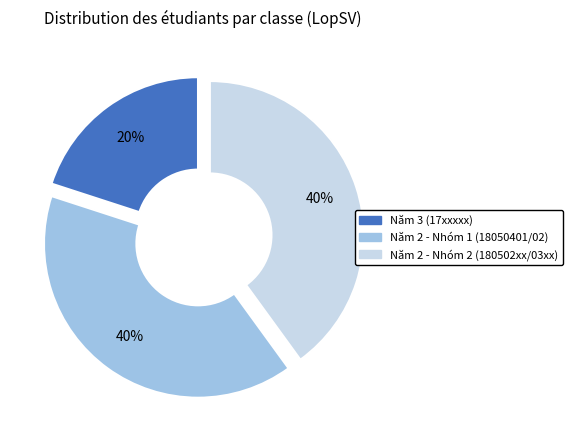

Does any single category account for the majority?

No